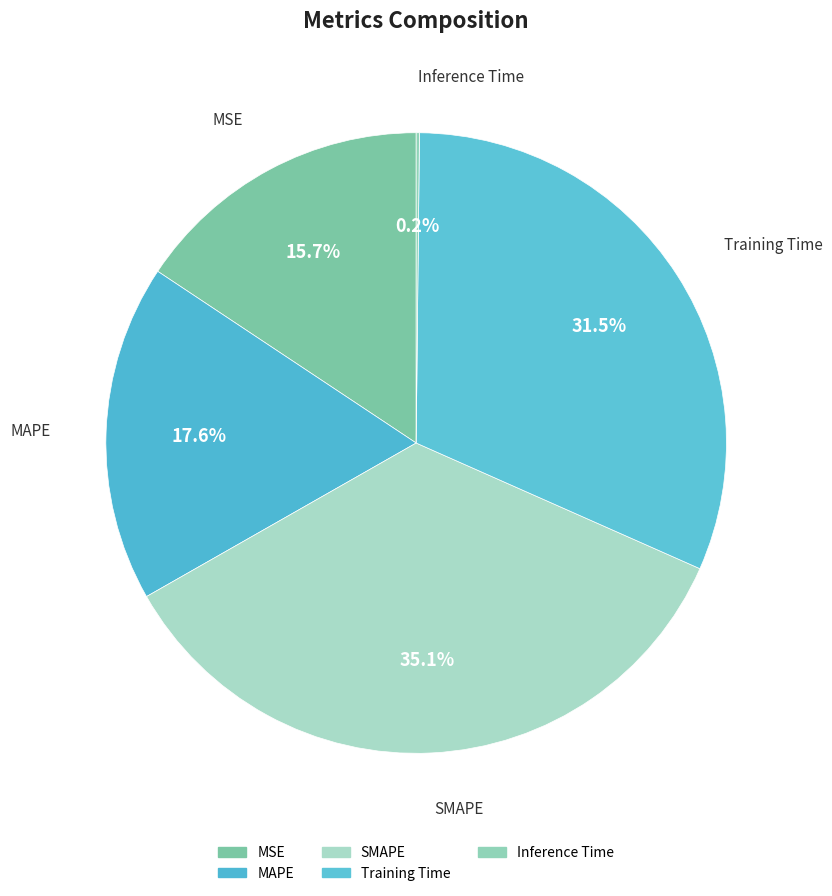

Combined, do MSE and MAPE account for over 50%?

No